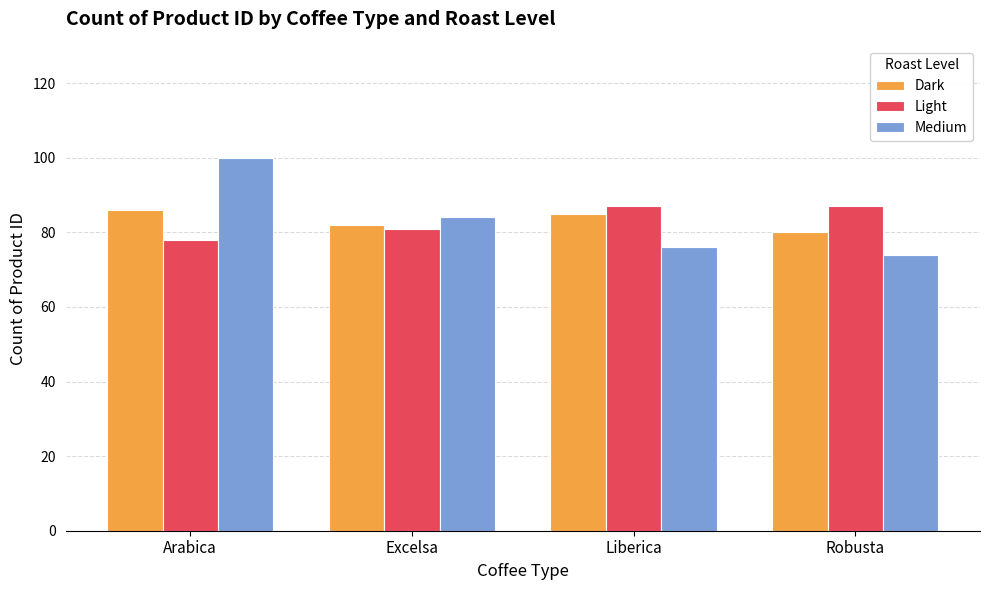

Where is Dark nearest to the value 83?

Excelsa